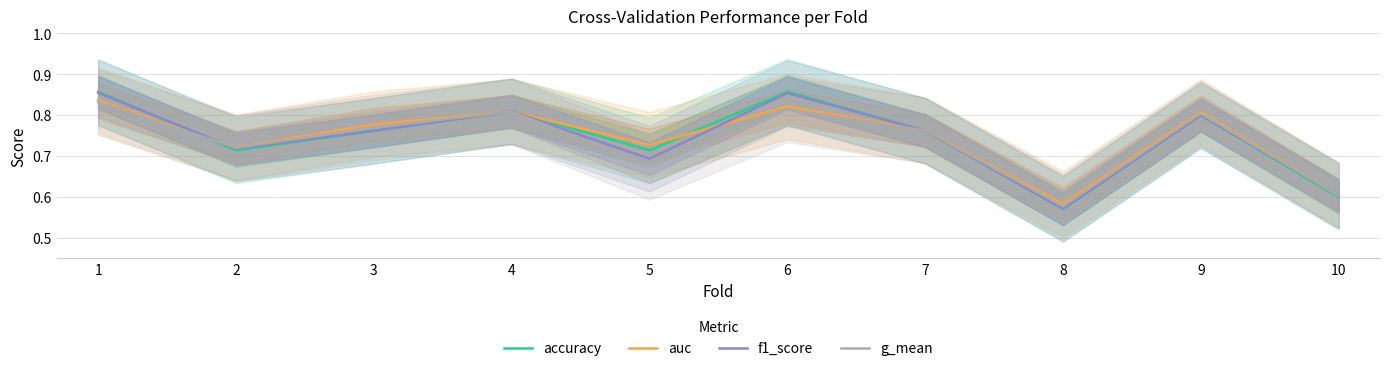

Where do f1_score and g_mean first cross each other?

1 and 2